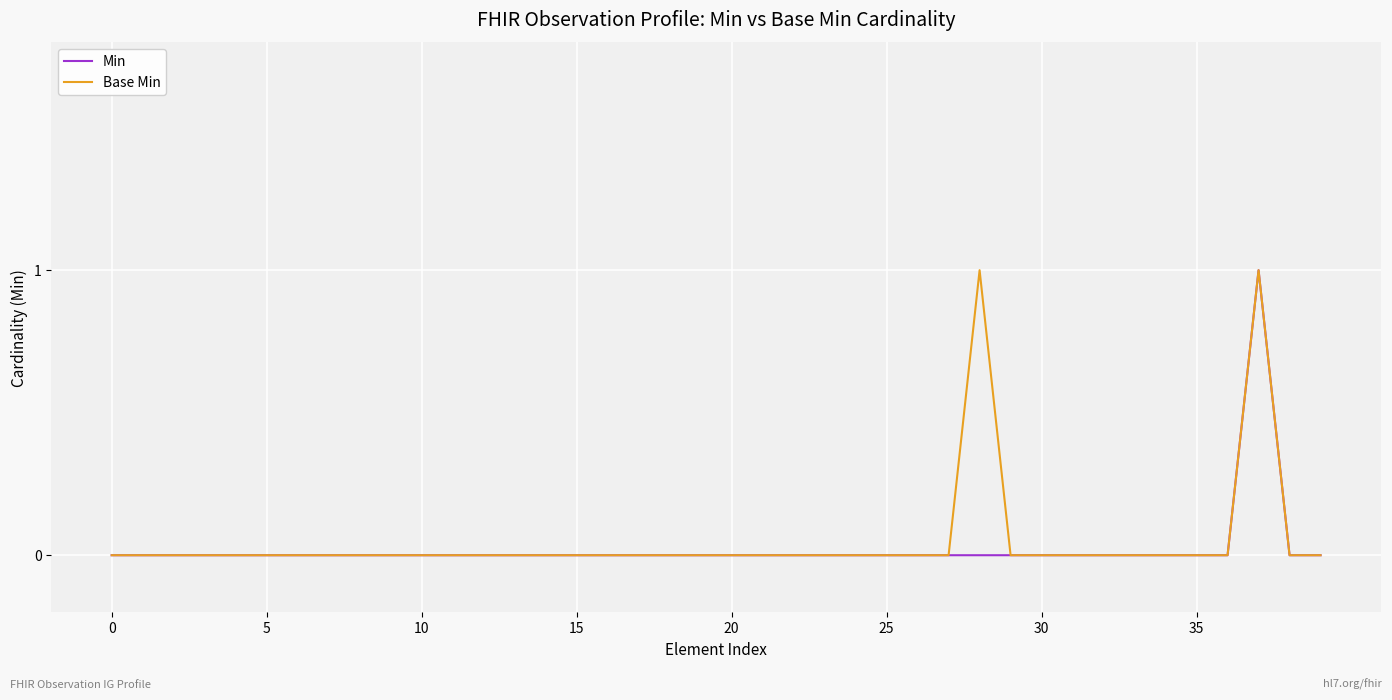

True or false: Min and Base Min cross at least once.

False